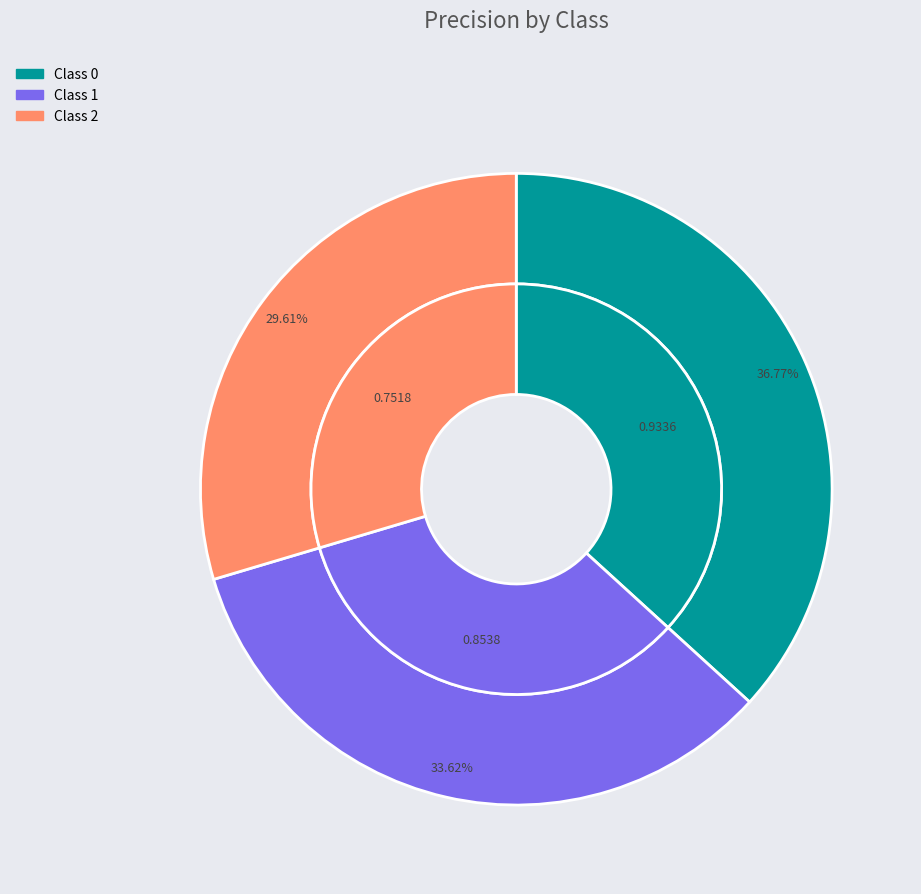

To the nearest percent, what is the difference between the 2 and 0 slice percentages?

7%